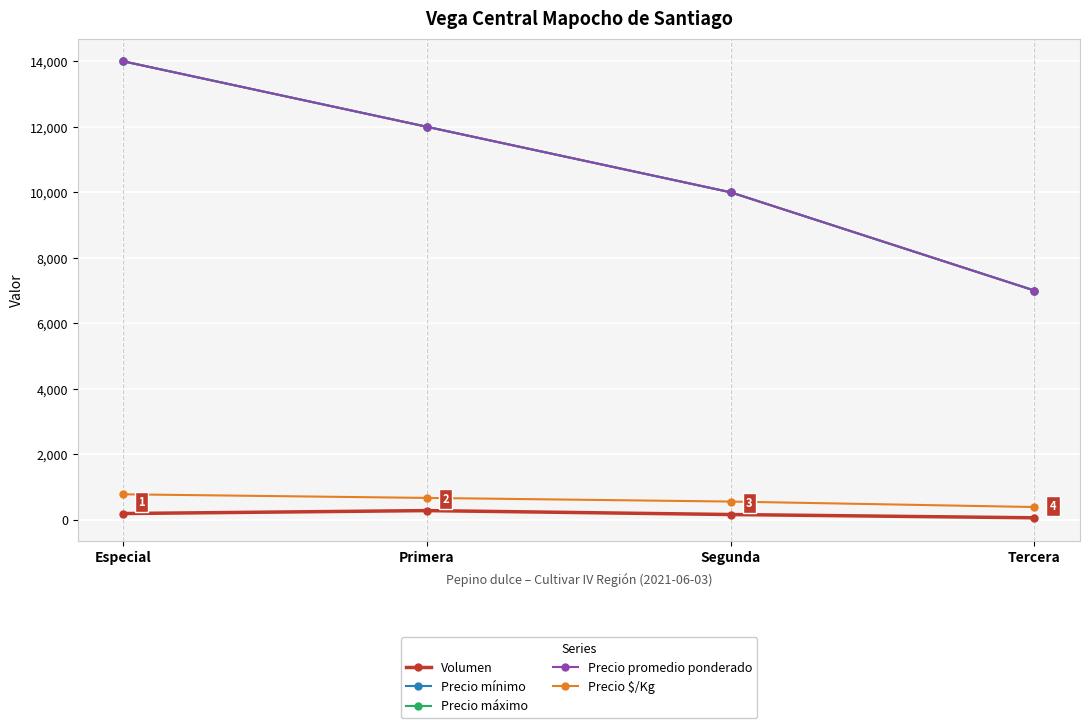

Where does the Precio $/Kg series first go above 667?

Especial